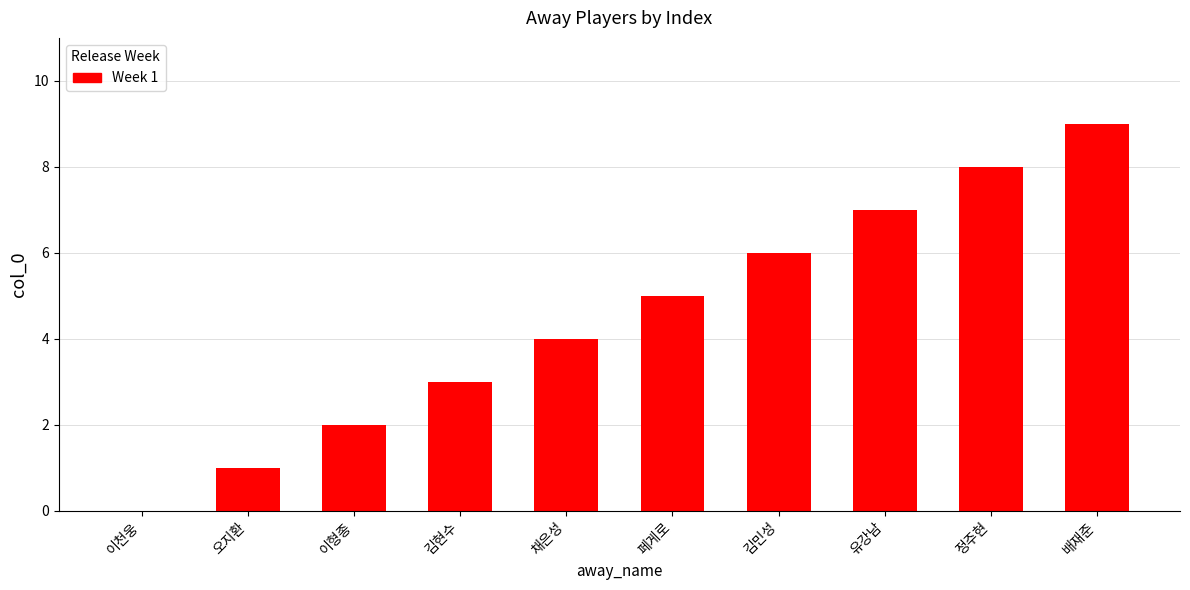

What is the greatest value displayed?

9